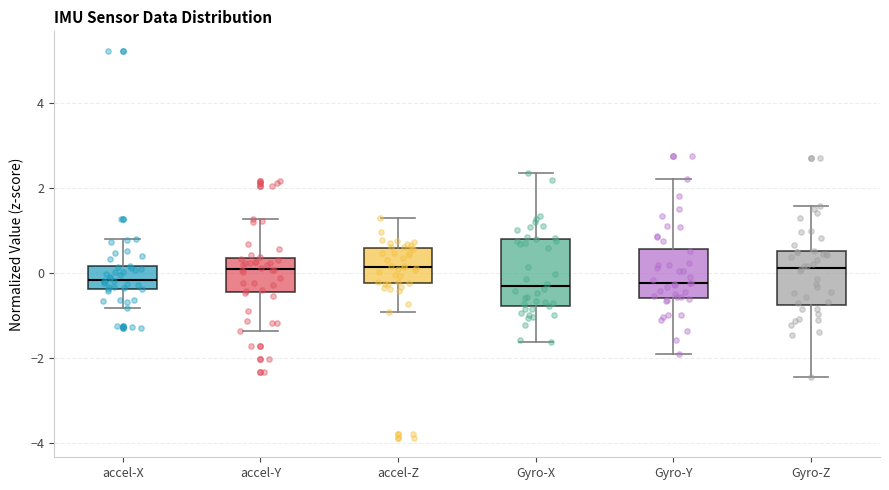

Reading left to right, read every box against the y-axis: the position of its median line, the range the box covers, and the ends of its whiskers. The values are not printed on the chart, so give them approximately, as read against the axis.

accel-X: median -0.2, box -0.4 to 0.2, whiskers -0.8 to 0.8
accel-Y: median 0.0, box -0.4 to 0.4, whiskers -1.4 to 1.2
accel-Z: median 0.2, box -0.2 to 0.6, whiskers -1.0 to 1.2
Gyro-X: median -0.4, box -0.8 to 0.8, whiskers -1.6 to 2.4
Gyro-Y: median -0.2, box -0.6 to 0.6, whiskers -1.8 to 2.2
Gyro-Z: median 0.2, box -0.8 to 0.6, whiskers -2.4 to 1.6